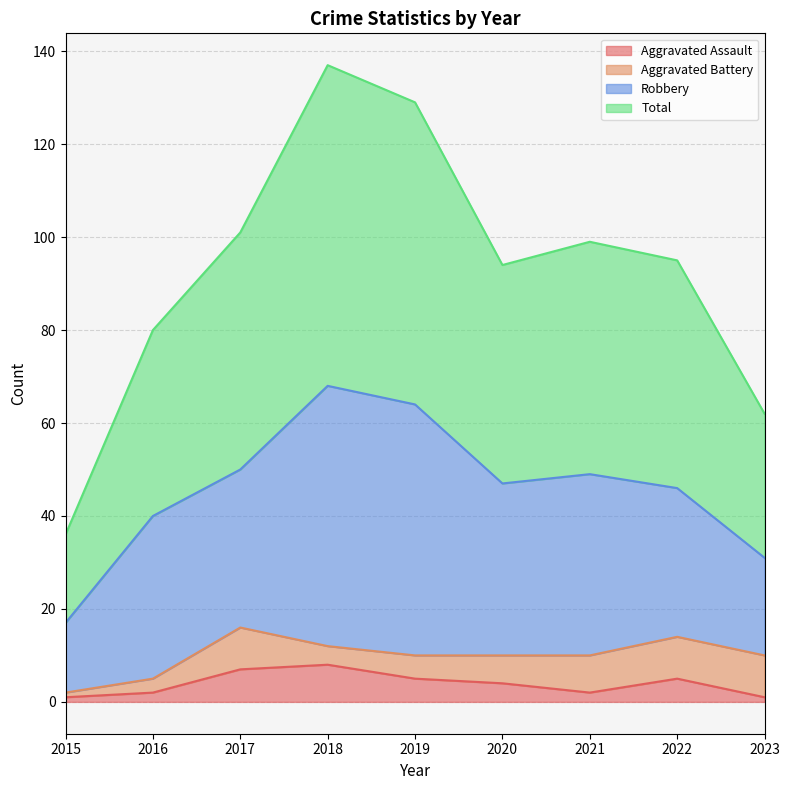

Rank the categories by Aggravated Assault value from highest to lowest.

2018, 2017, 2019, 2022, 2020, 2016, 2021, 2015, 2023